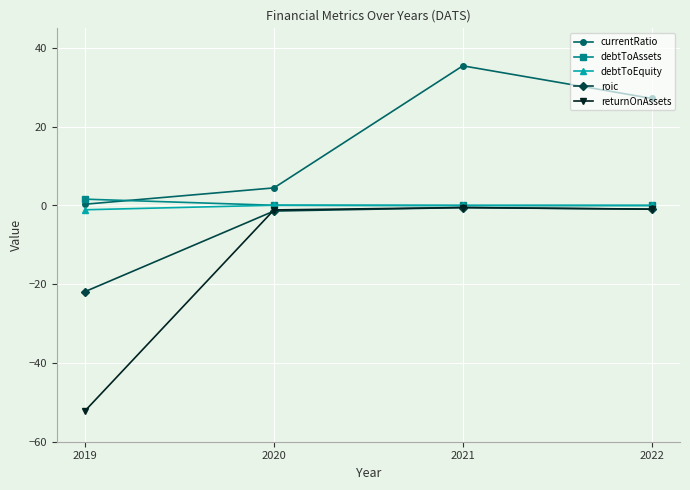

True or false: debtToEquity has more than 1 points higher than both neighbors.

False